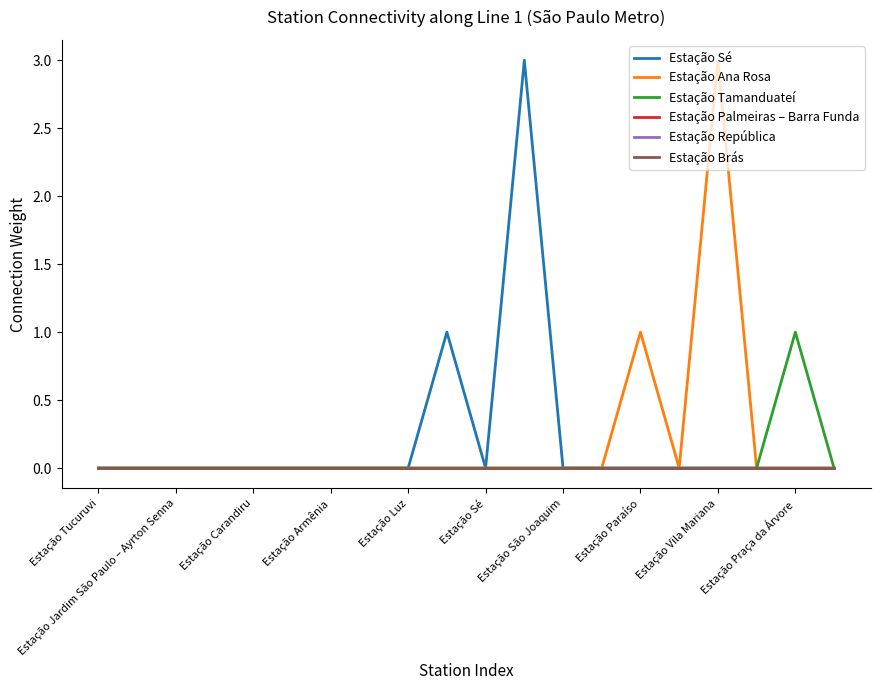

Which series has the largest range (max minus min)?

Estação Sé